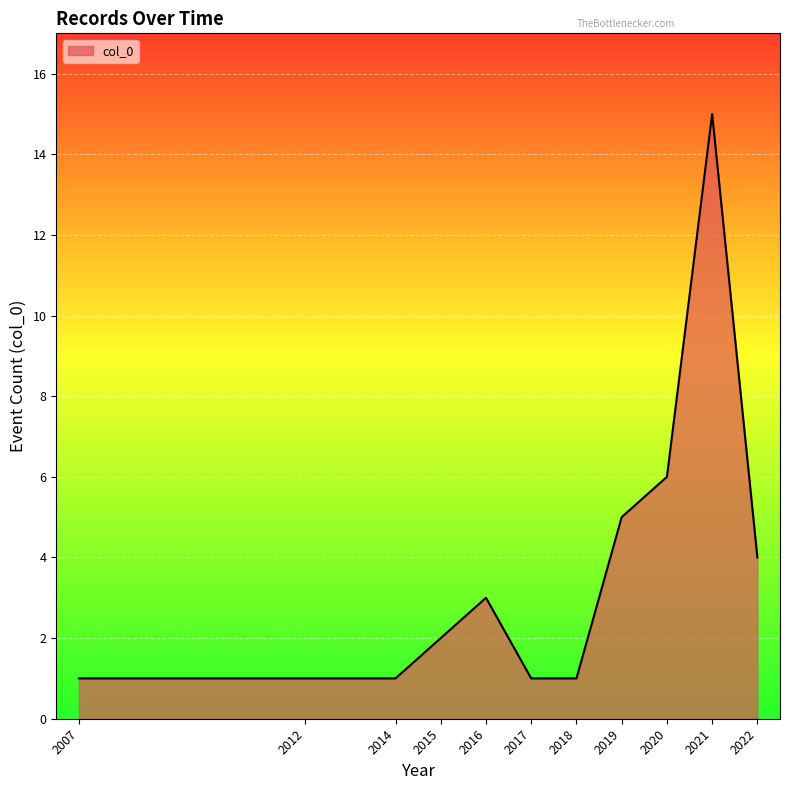

True or false: the data has more than 0 interior local peaks.

True